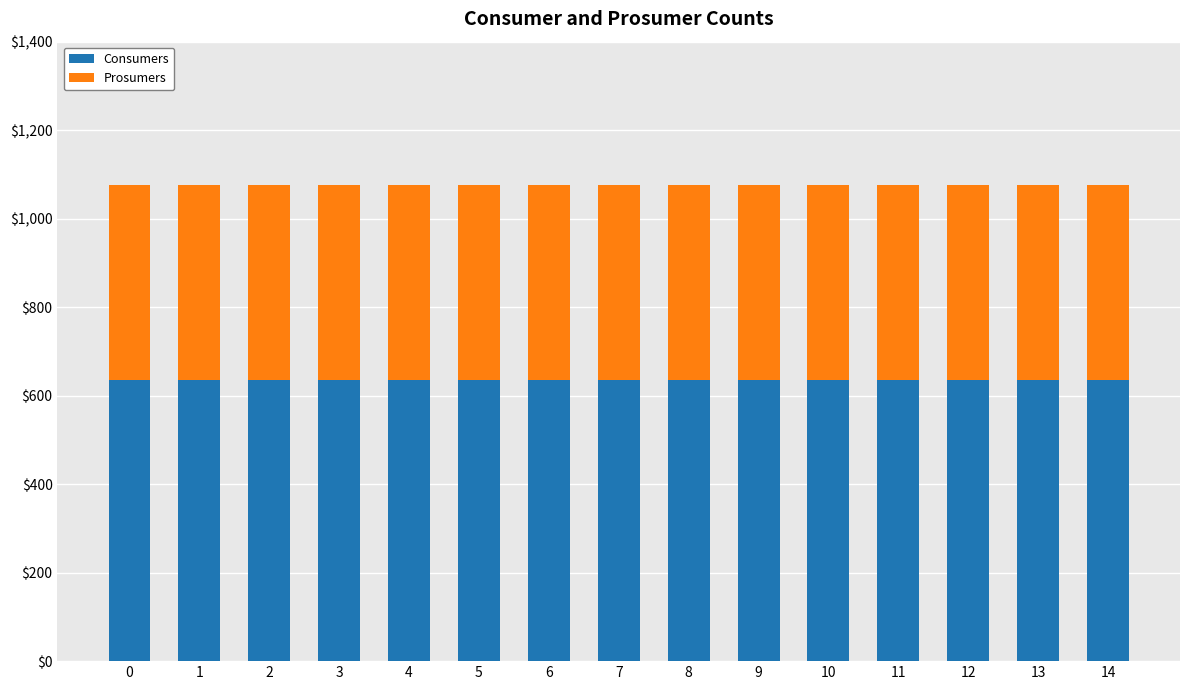

What is the total value across all series at 11?

1075